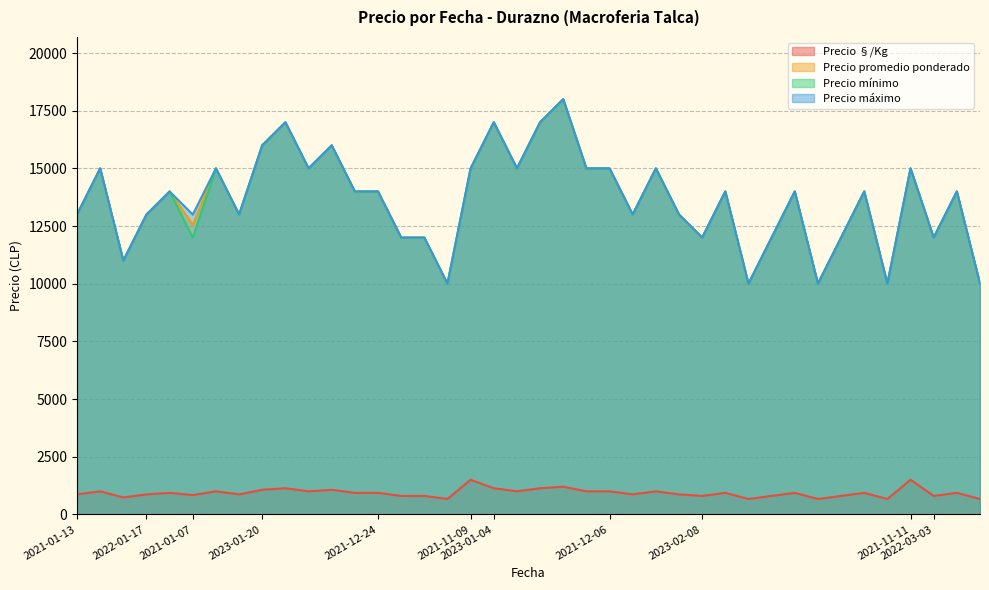

How many lines are shown in the chart?

4